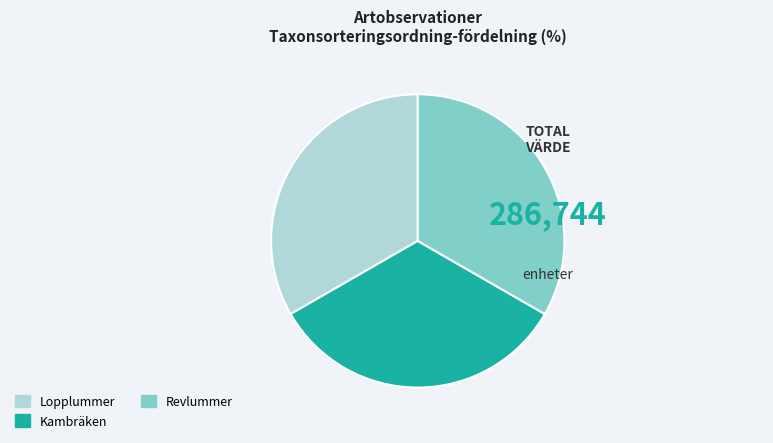

Is it true that Revlummer is 27% of the pie?

False